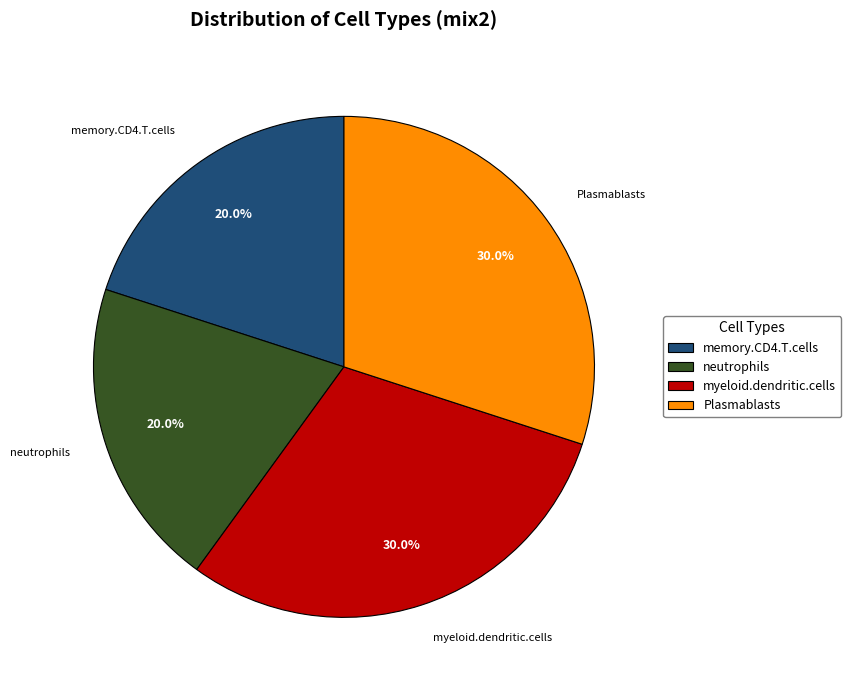

How many segments does this pie chart have?

4